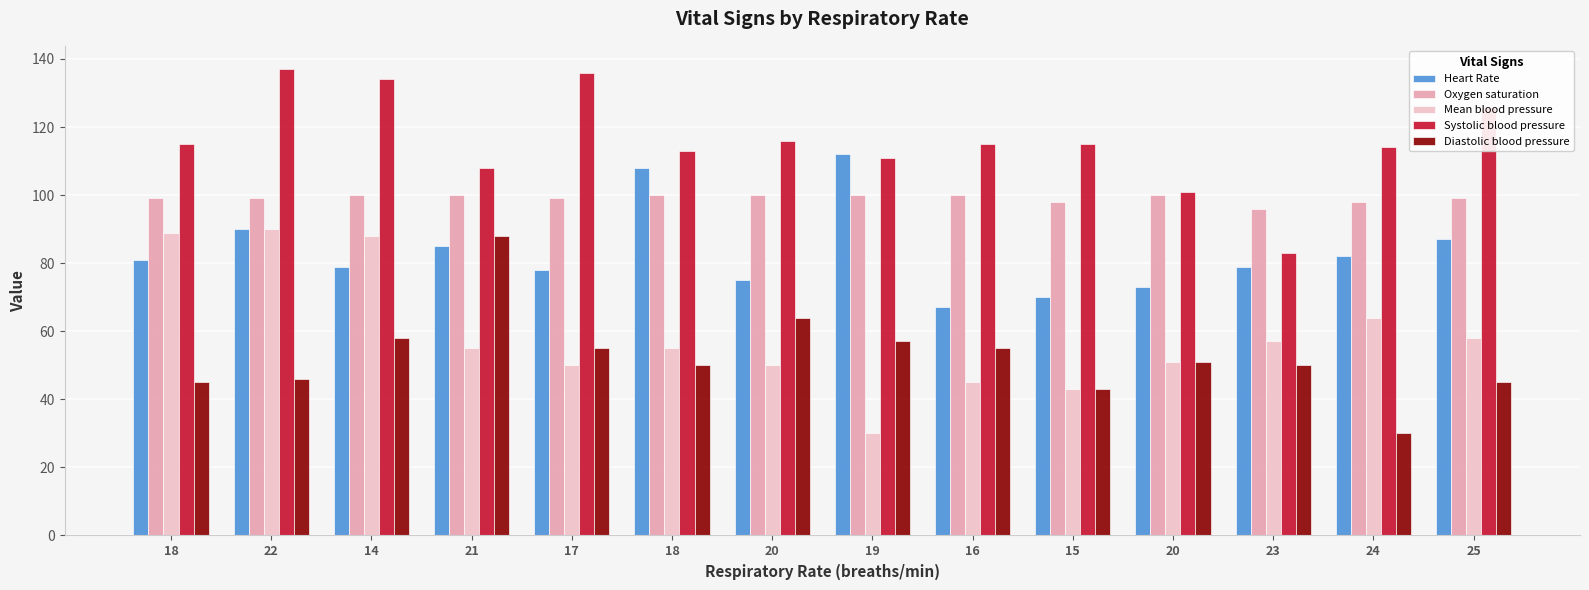

At which label does Diastolic blood pressure reach its minimum?

24